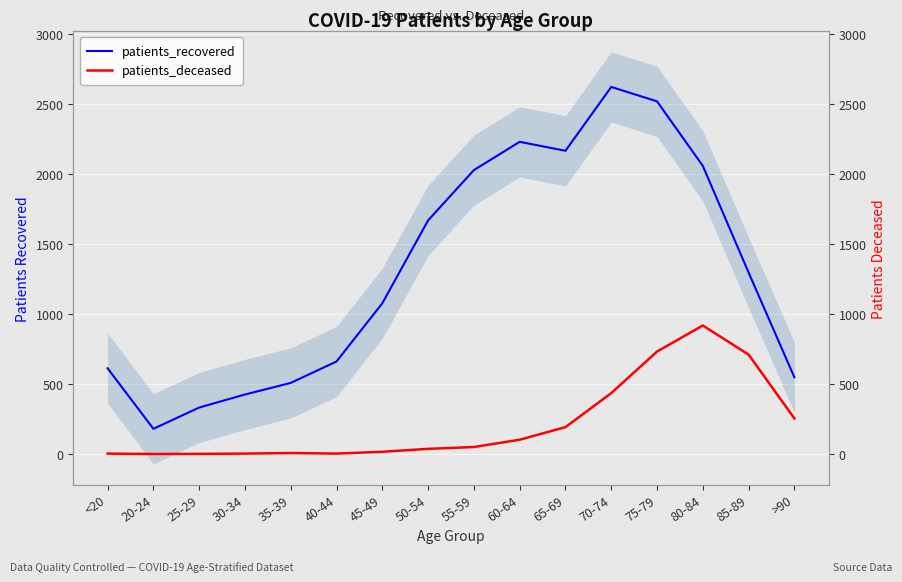

What is the approximate value of patients_recovered at 35-39, to the nearest 50?

500